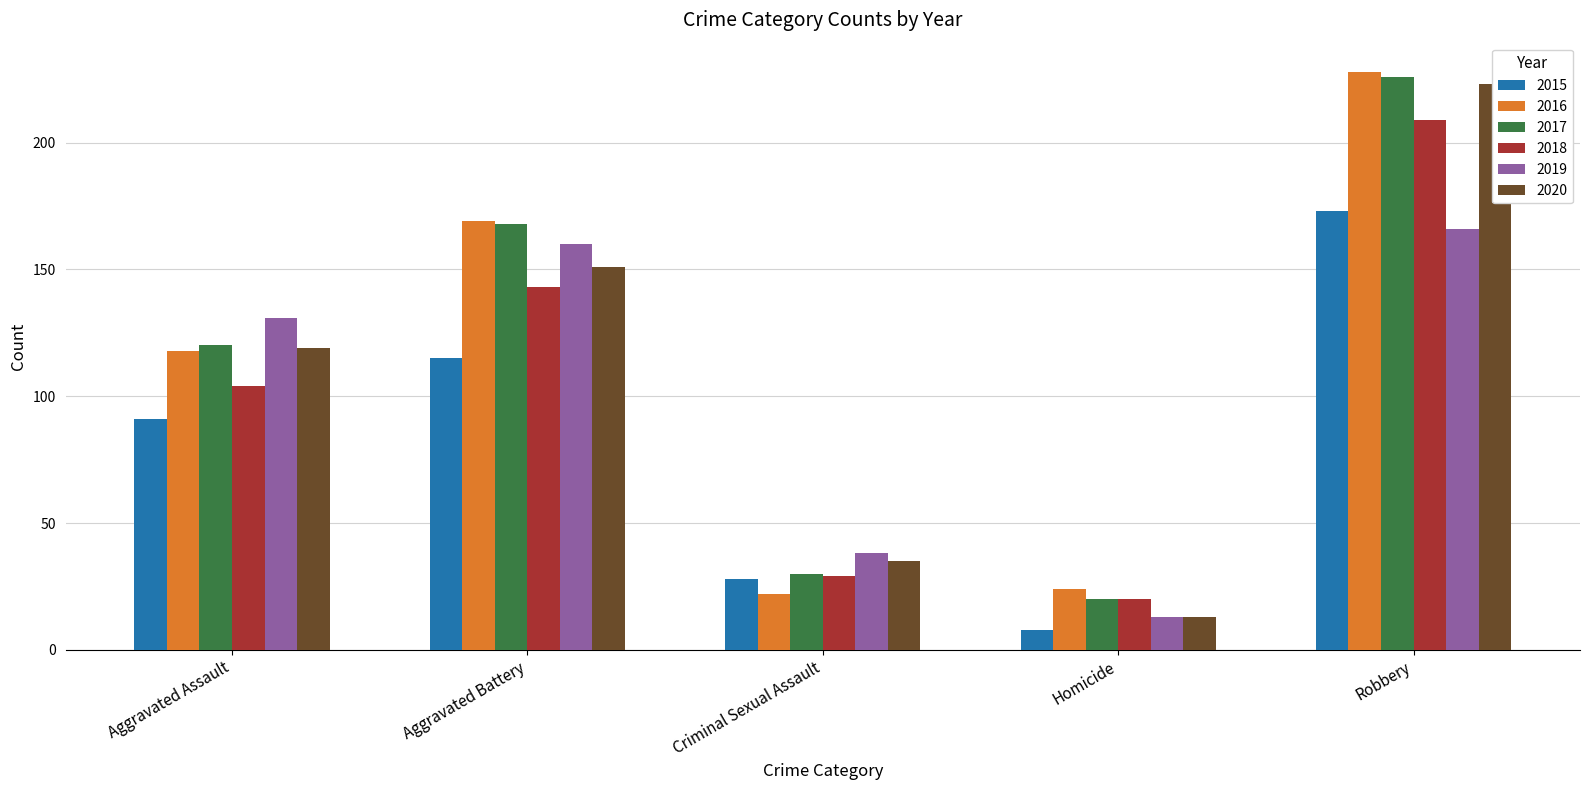

Is it true that 2017 equals 120 at Aggravated Assault?

True